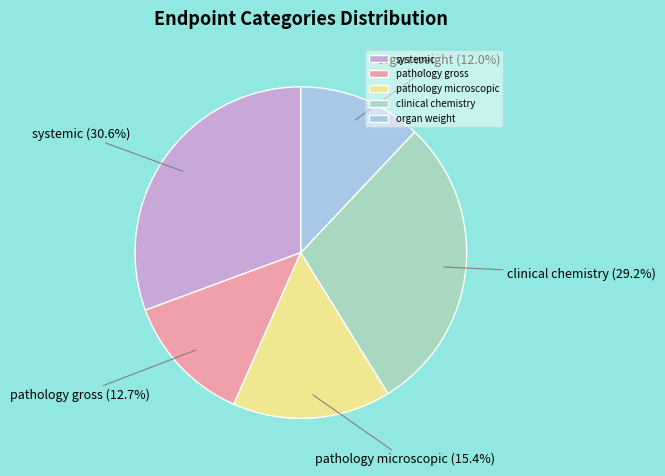

To the nearest percent, what percentage of the pie is organ weight?

12%